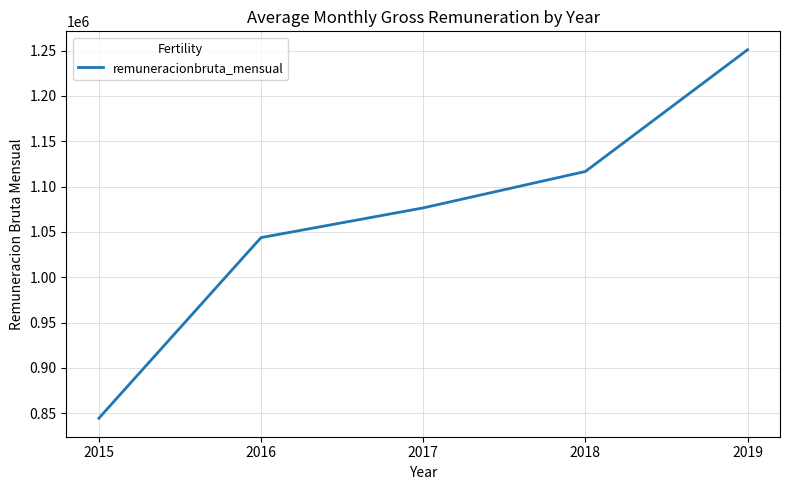

How many lines are shown in the chart?

1